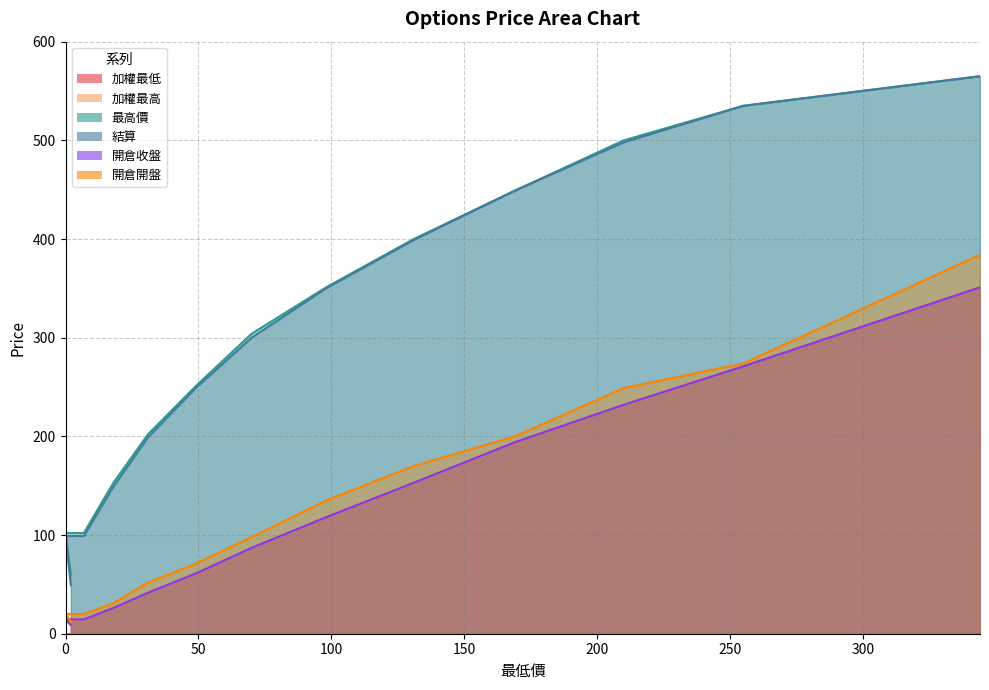

Is it true that 加權最高 equals 14.5 at 2?

False